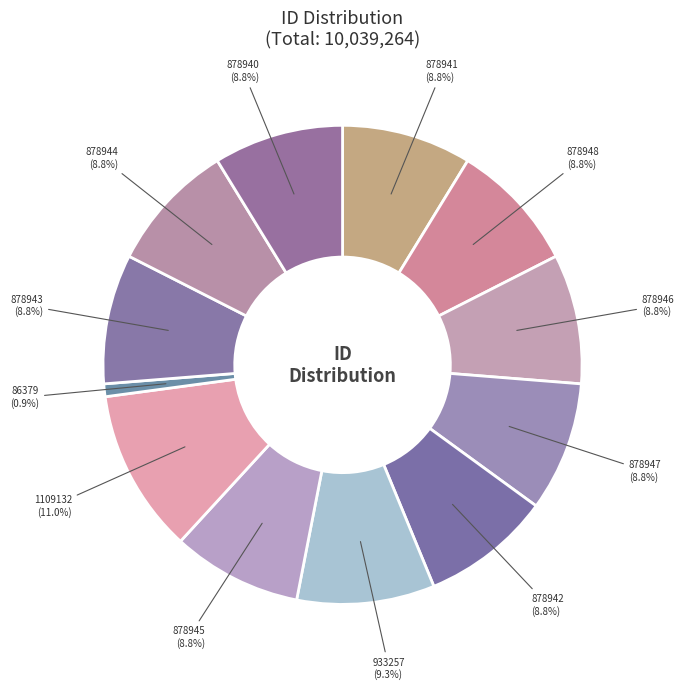

Is the sum of 933257 and 878946 greater than half?

No